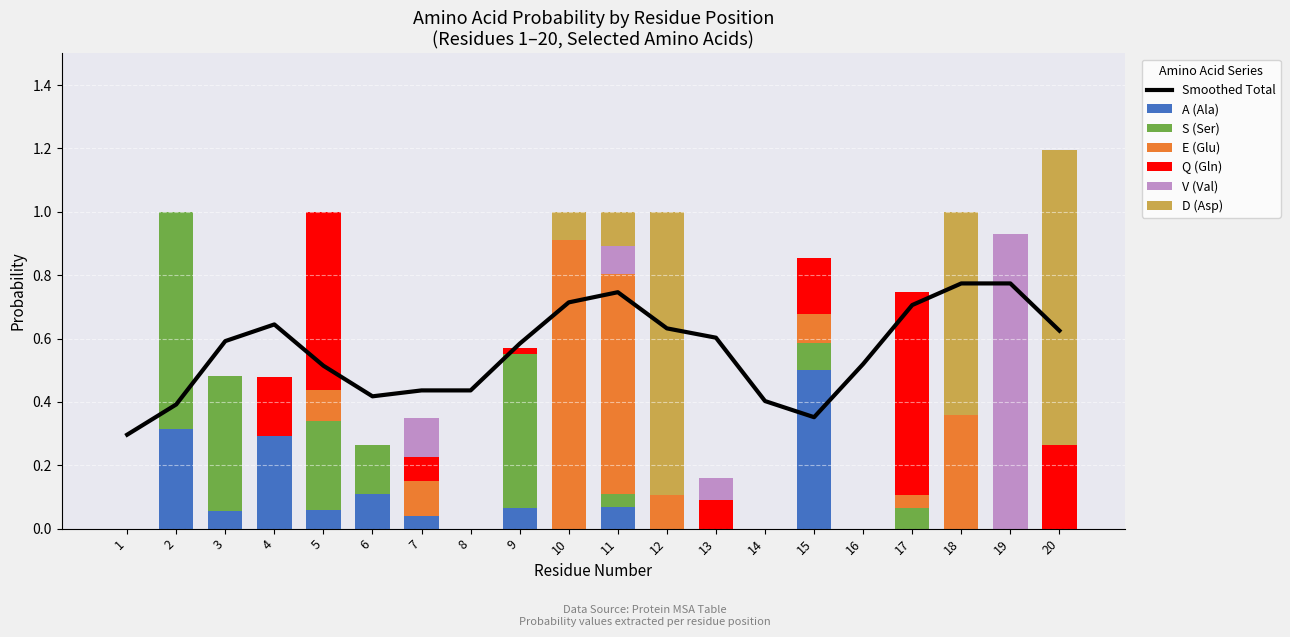

Reading left to right, list all the values displayed in this chart.

A: 0.0	0.3	0.1	0.3	0.1	0.1	0.0	0.0	0.1	0.0	0.1	0.0	0.0	0.0	0.5	0.0	0.0	0.0	0.0	0.0
S: 0.0	0.7	0.4	0.0	0.3	0.2	0.0	0.0	0.5	0.0	0.0	0.0	0.0	0.0	0.1	0.0	0.1	0.0	0.0	0.0
E: 0.0	0.0	0.0	0.0	0.1	0.0	0.1	0.0	0.0	0.9	0.7	0.1	0.0	0.0	0.1	0.0	0.0	0.4	0.0	0.0
Q: 0.0	0.0	0.0	0.2	0.6	0.0	0.1	0.0	0.0	0.0	0.0	0.0	0.1	0.0	0.2	0.0	0.6	0.0	0.0	0.3
V: 0.0	0.0	0.0	0.0	0.0	0.0	0.1	0.0	0.0	0.0	0.1	0.0	0.1	0.0	0.0	0.0	0.0	0.0	0.9	0.0
D: 0.0	0.0	0.0	0.0	0.0	0.0	0.0	0.0	0.0	0.1	0.1	0.9	0.0	0.0	0.0	0.0	0.0	0.6	0.0	0.9